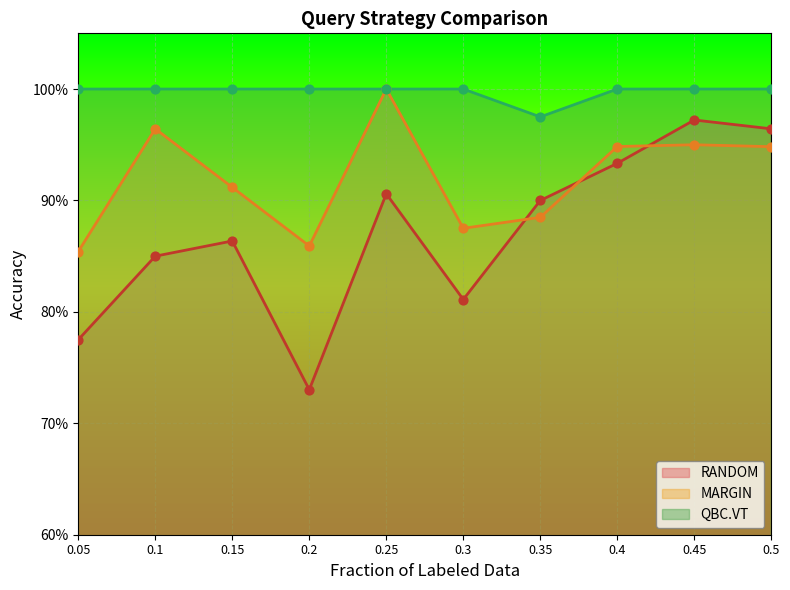

Which series reaches the minimum Y coordinate?

RANDOM